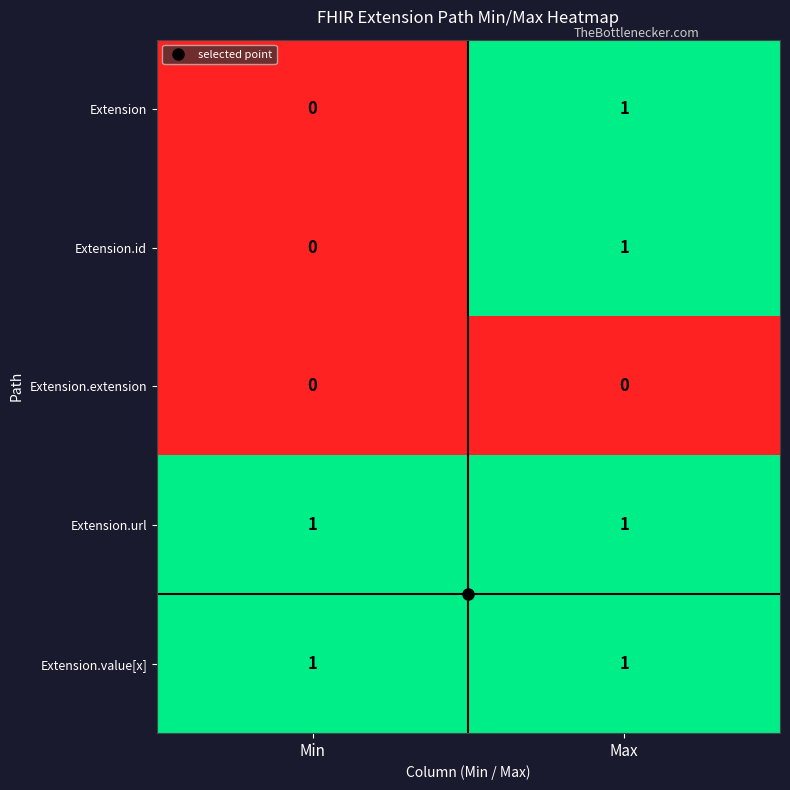

At which category is the sum across all series the highest?

Max